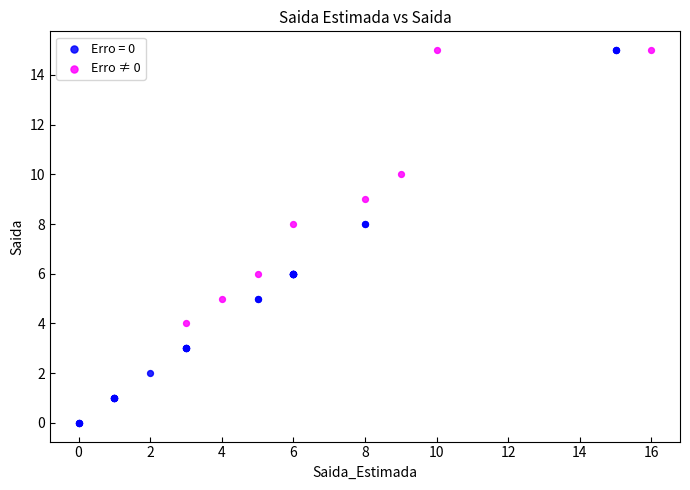

Which series has the widest spread of Y values?

Erro = 0